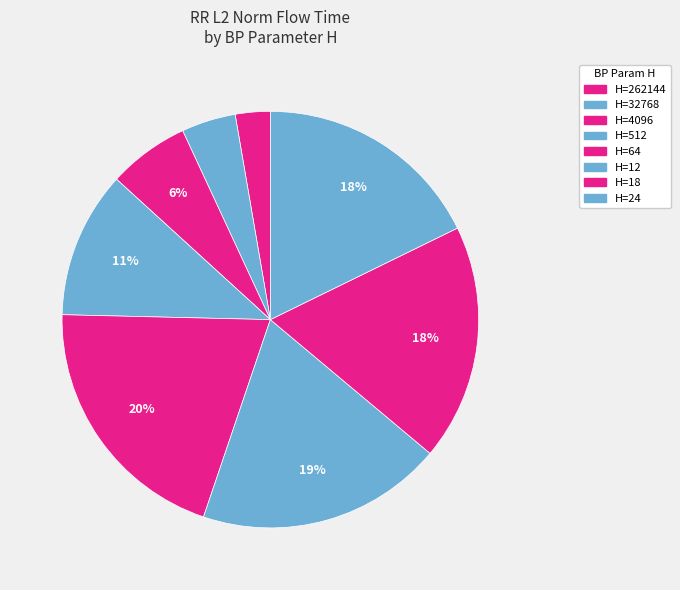

Count the number of slices in the pie.

8